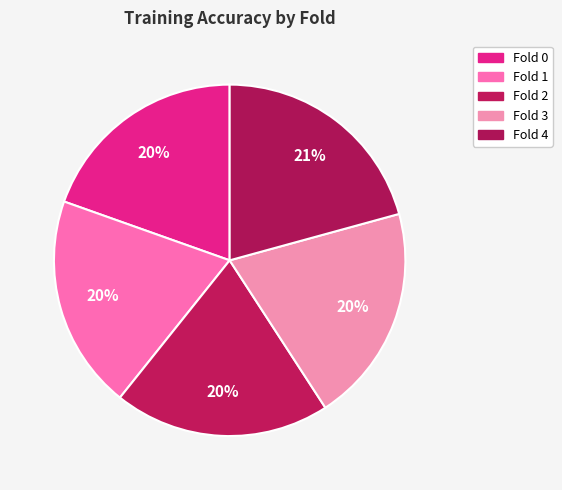

How many segments does this pie chart have?

5